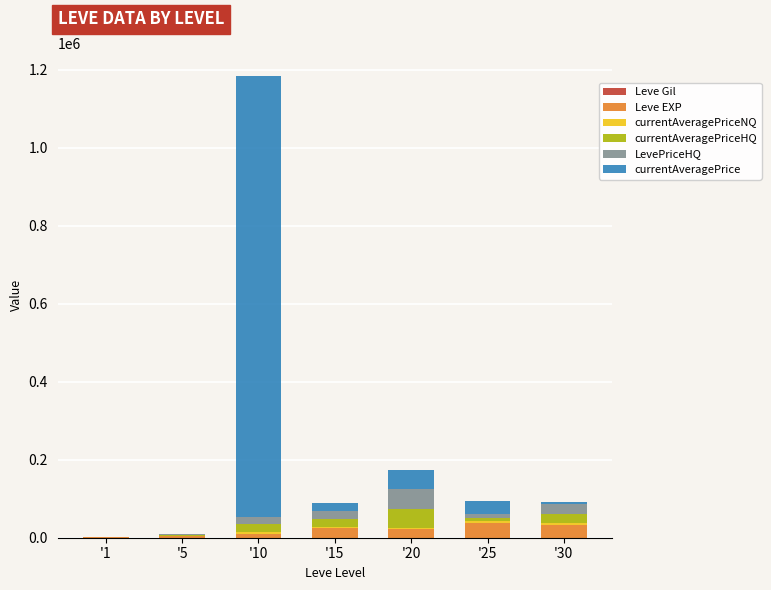

At which category is the sum across all series the highest?

'10